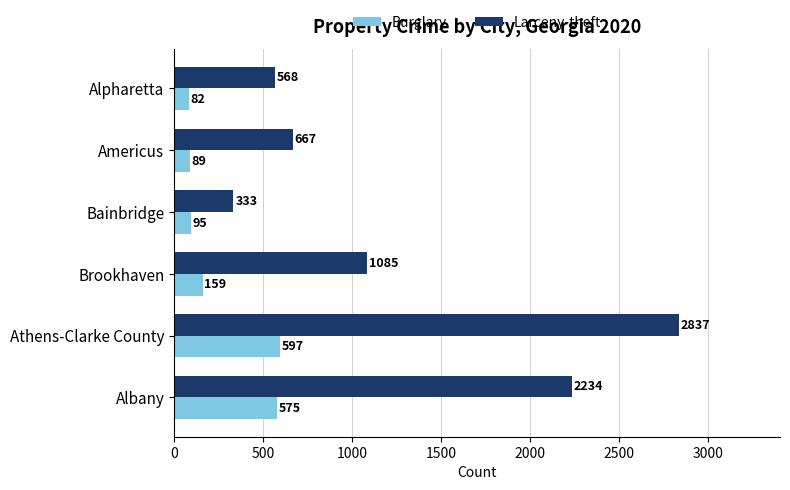

How many data points in Larceny-theft are less than 1085?

3